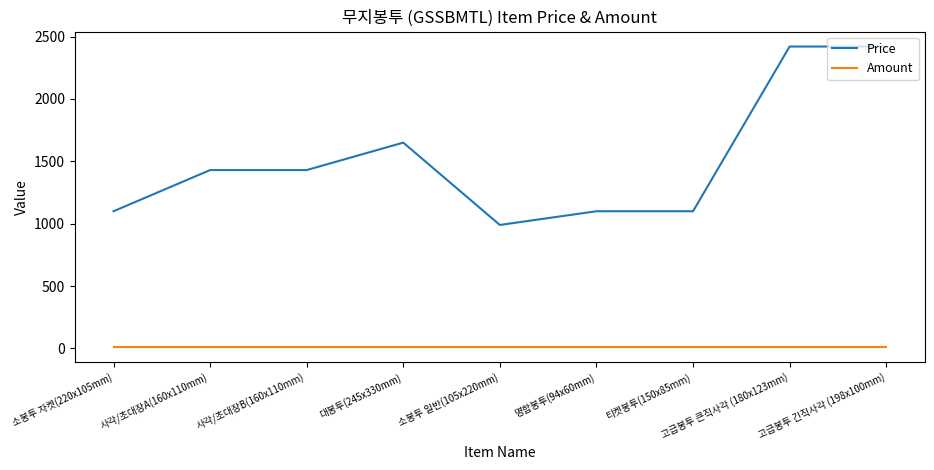

True or false: Price has a value of 1935 at 티켓봉투(150x85mm).

False